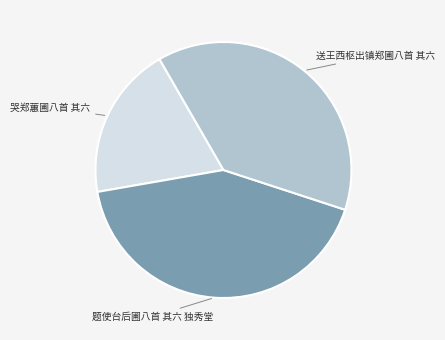

Is there a majority slice in this chart?

No